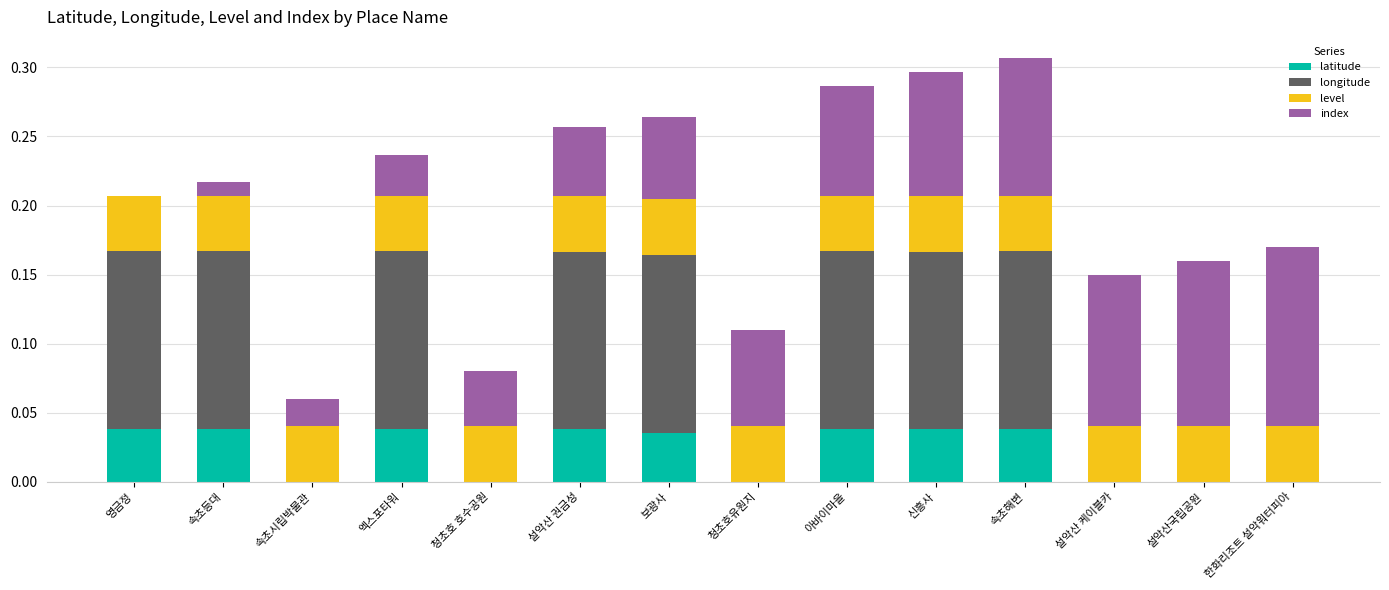

What is the sum of all latitude values?

0.3